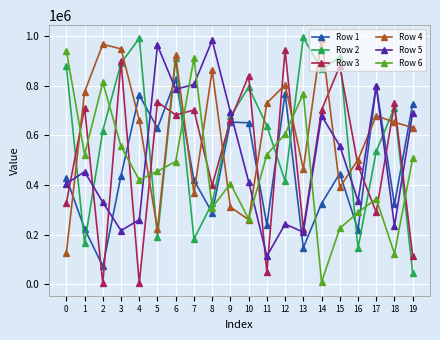

What is the approximate value of Row 2 at 15, to the nearest 100?

915800